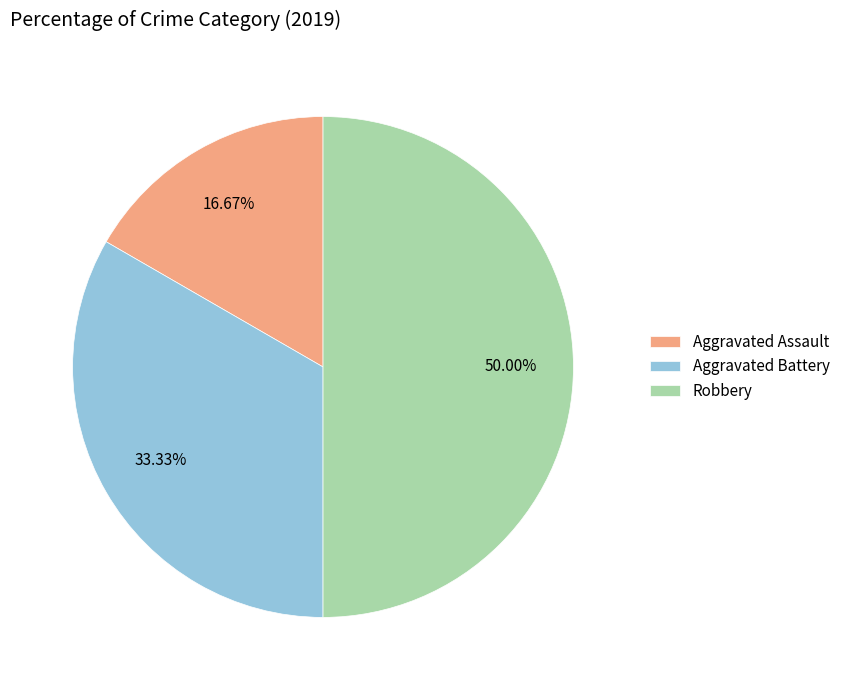

To the nearest percent, what is the combined percentage of Aggravated Battery and Aggravated Assault?

50%